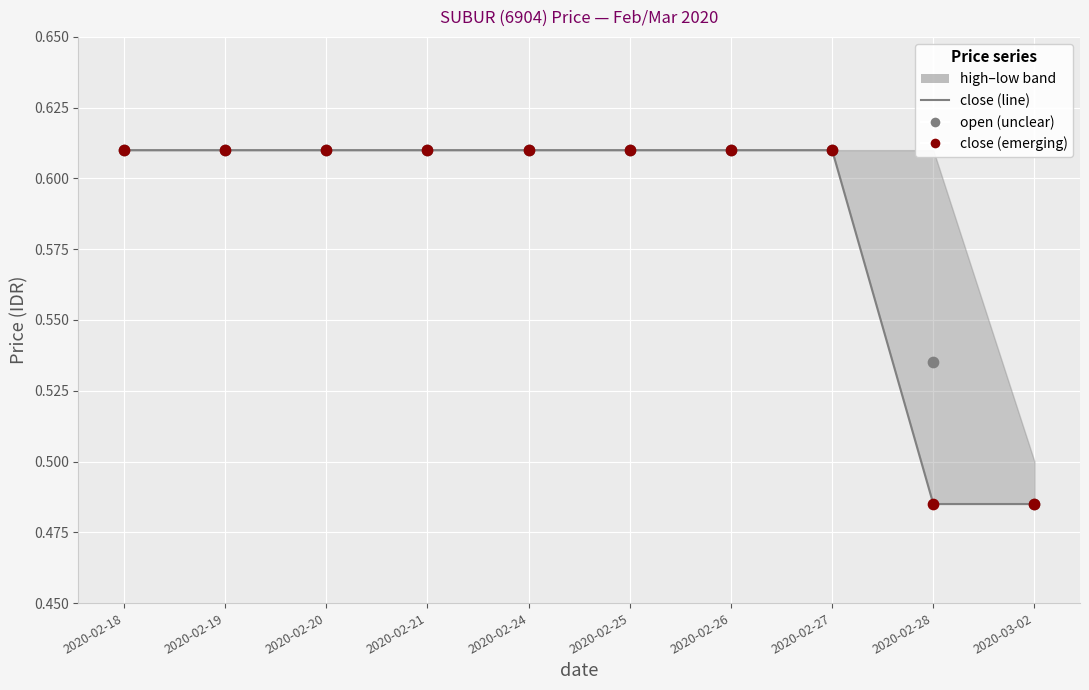

Which series contains the highest Y value?

close